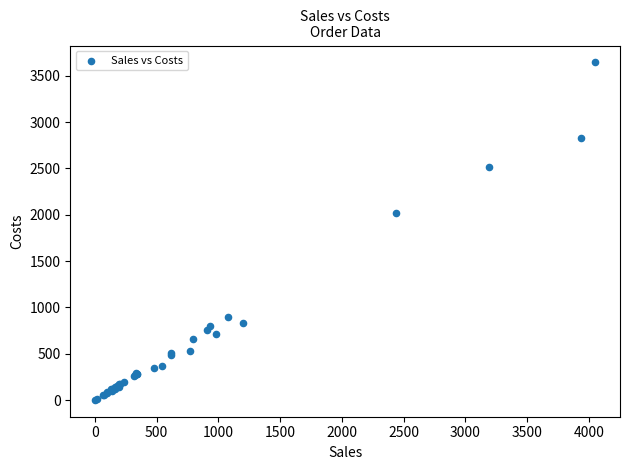

What Y value in the scatter plot is closest to 1823?

2015.3